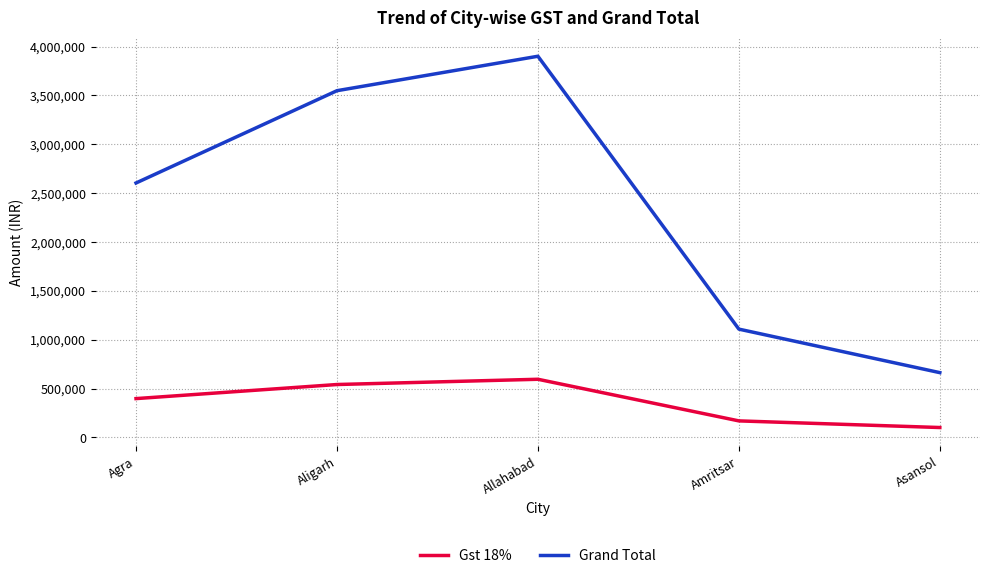

How many distinct data groups are displayed?

2